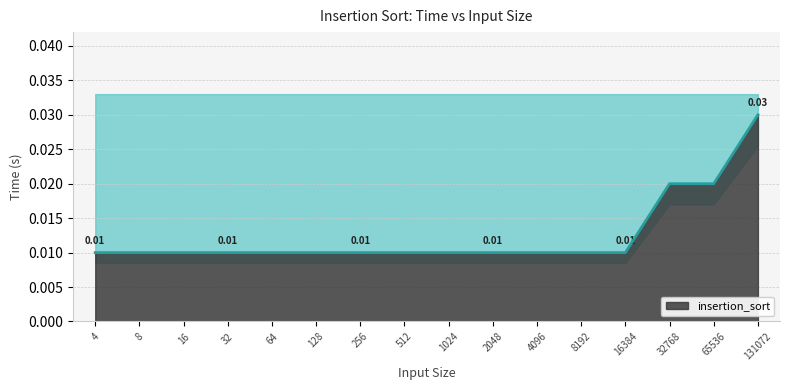

The value at 65536 is 0.0. True or false?

False